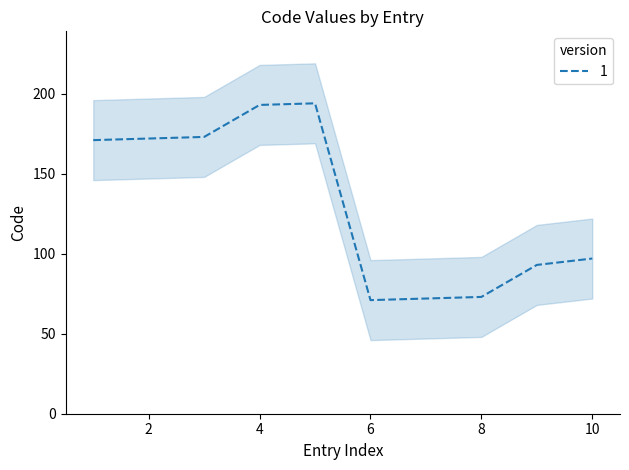

What is the average value?

131